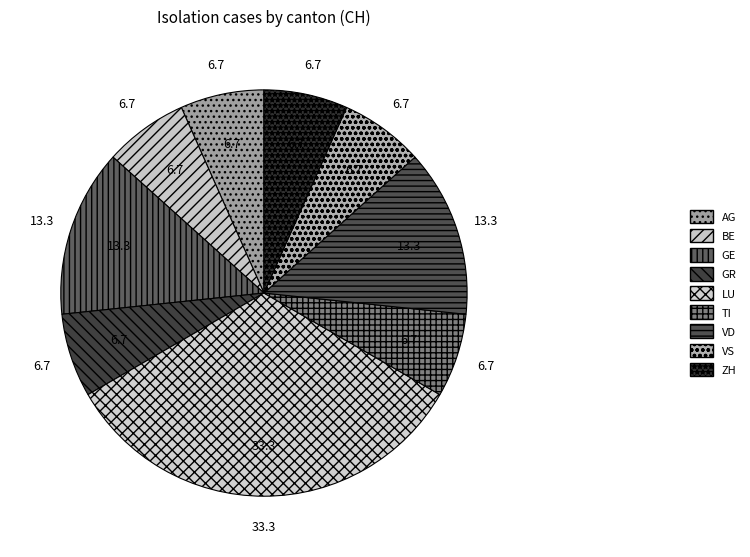

How many segments does this pie chart have?

9